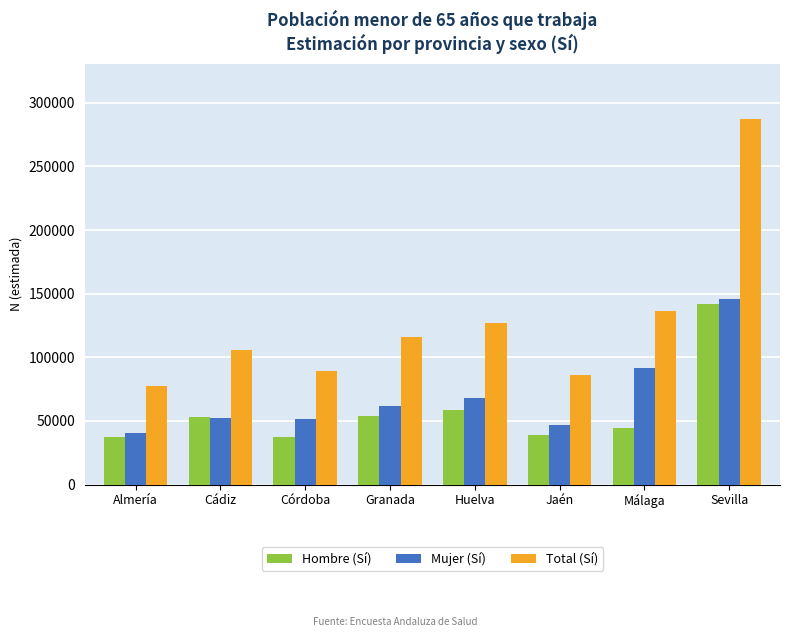

What value does the Hombre (Sí) series have at Córdoba?

37474